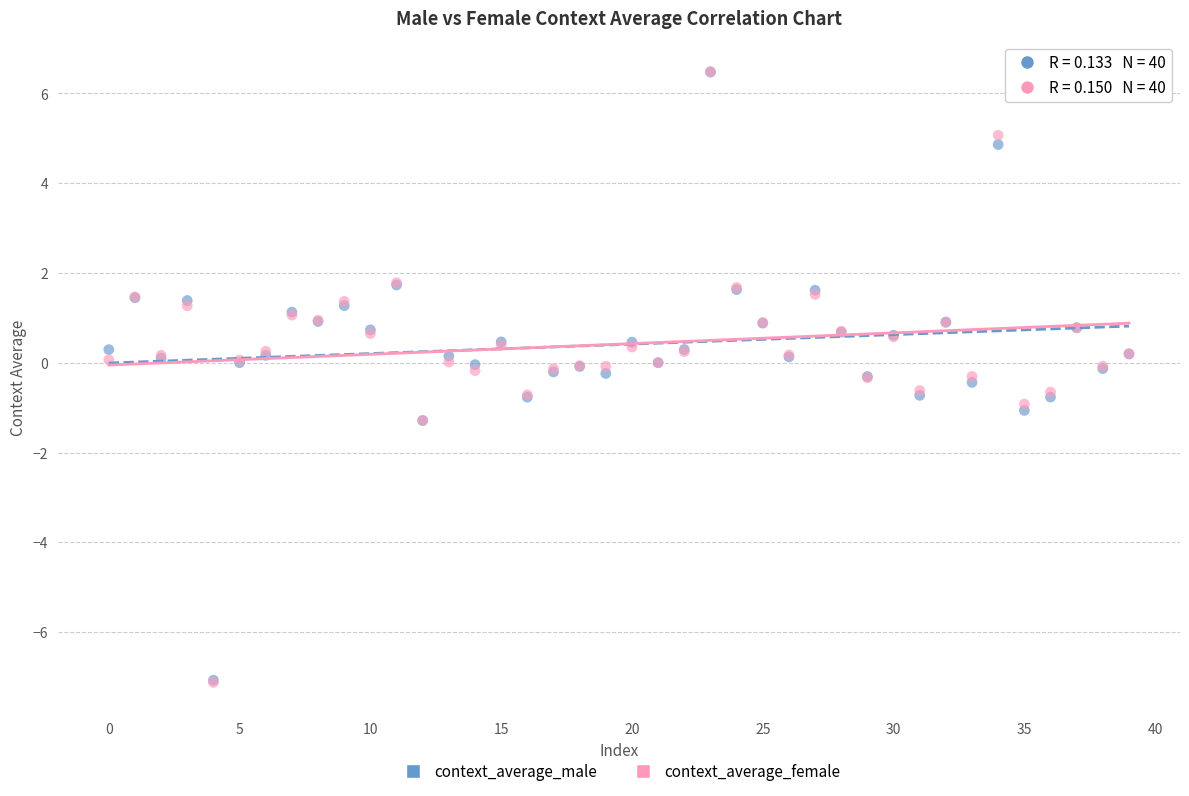

What are all the series names shown in the legend?

context_average_male, context_average_female